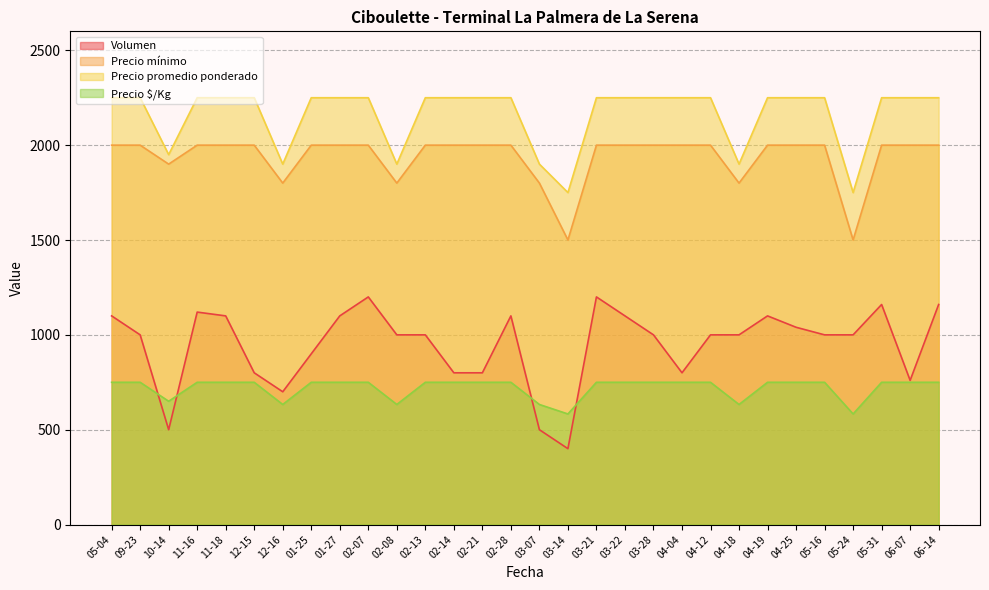

What is the maximum value shown in the chart?

2250